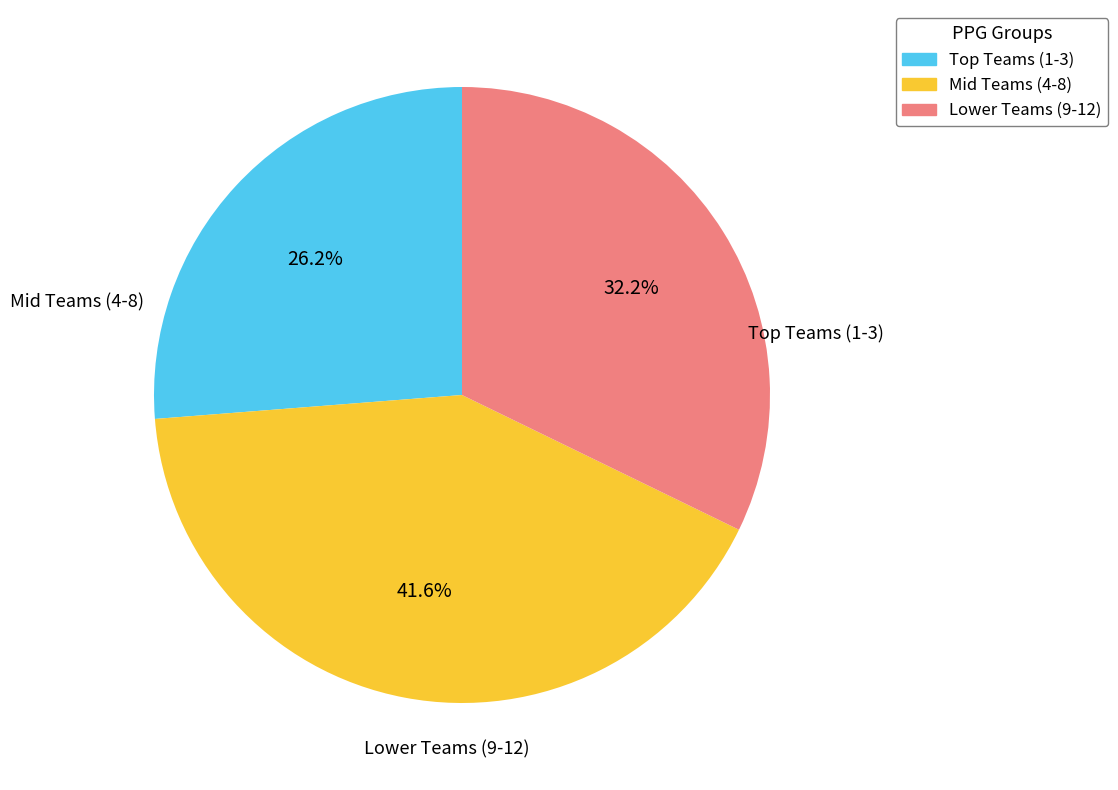

Does any single category account for the majority?

No